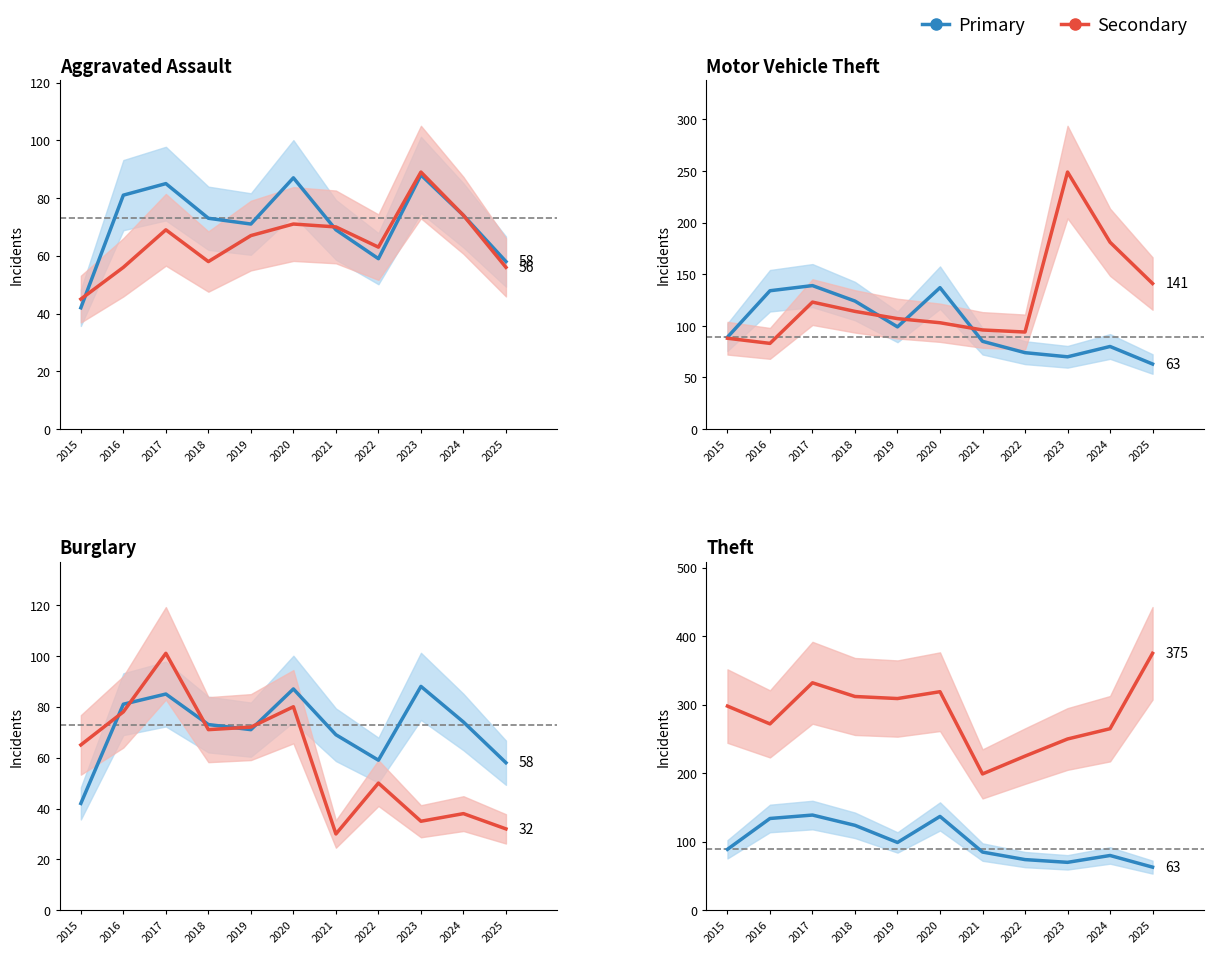

Between 2021 and 2023, which series saw the biggest shift?

Motor Vehicle Theft